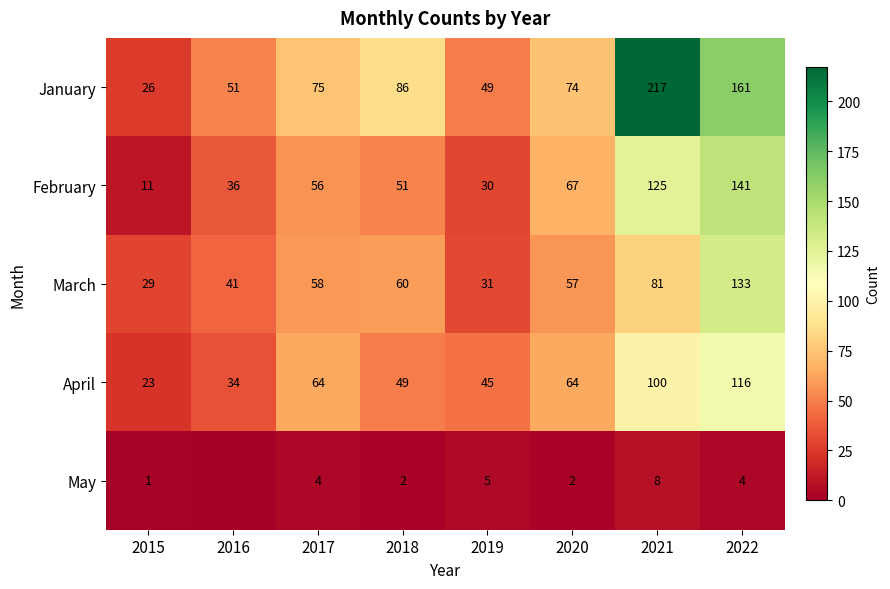

At 2015, list the series in order from largest to smallest.

March, January, April, February, May